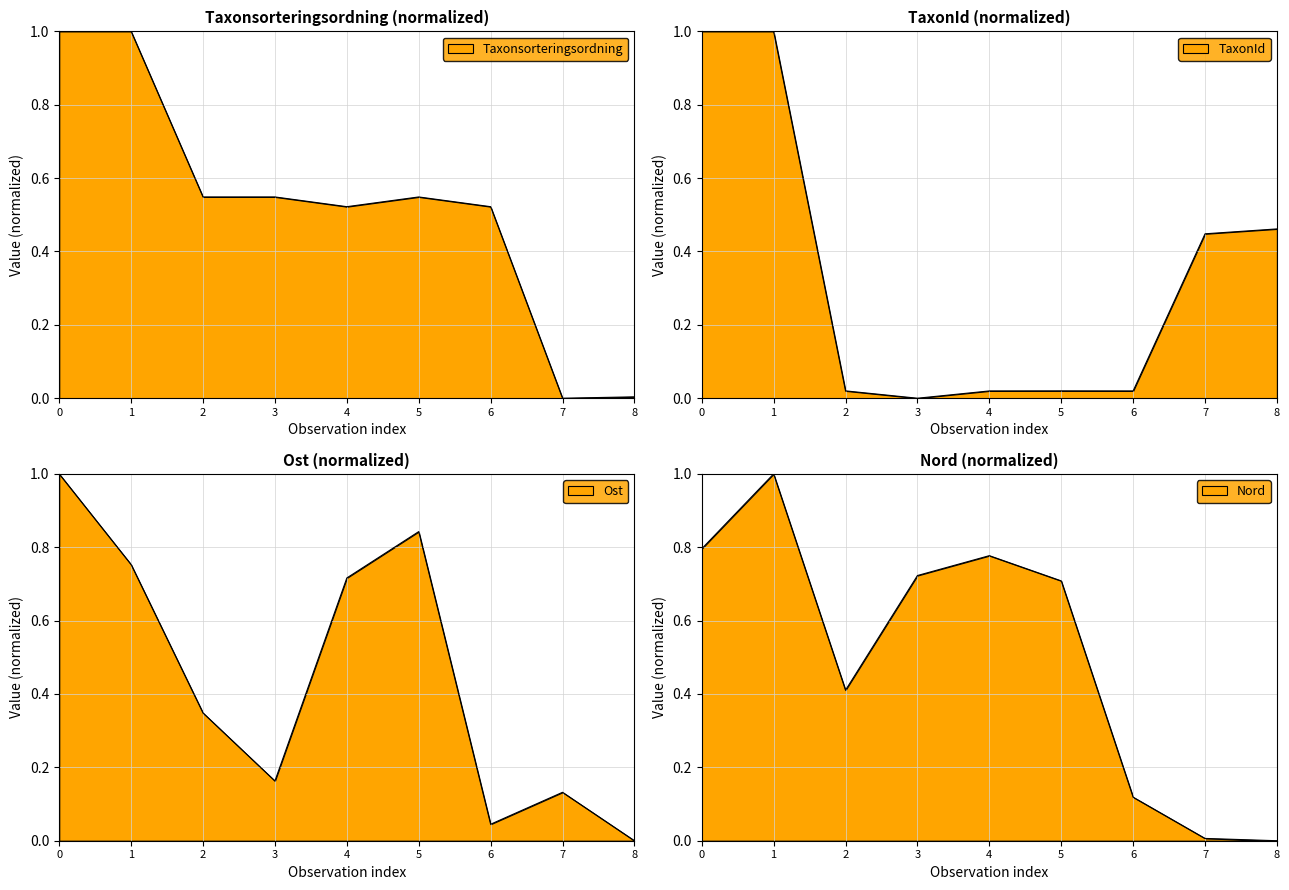

At 5, list the series in order from smallest to largest.

TaxonId, Taxonsorteringsordning, Nord, Ost